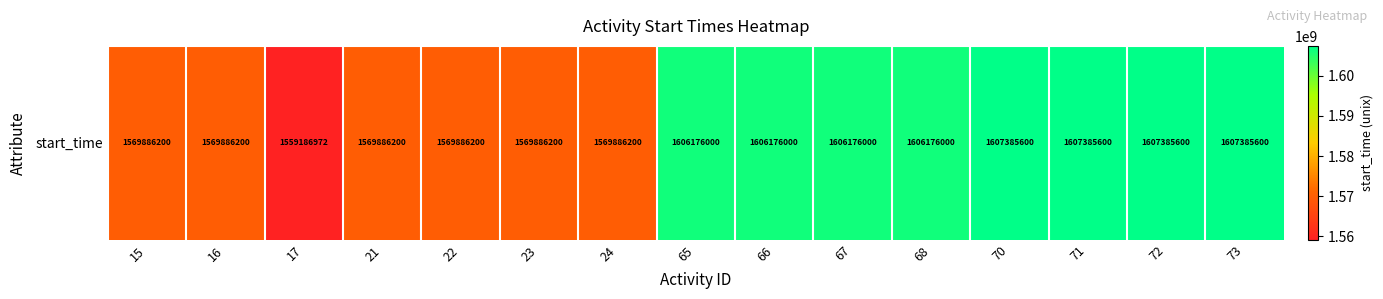

What is the sum of the values at 15 and 68?

3176062200